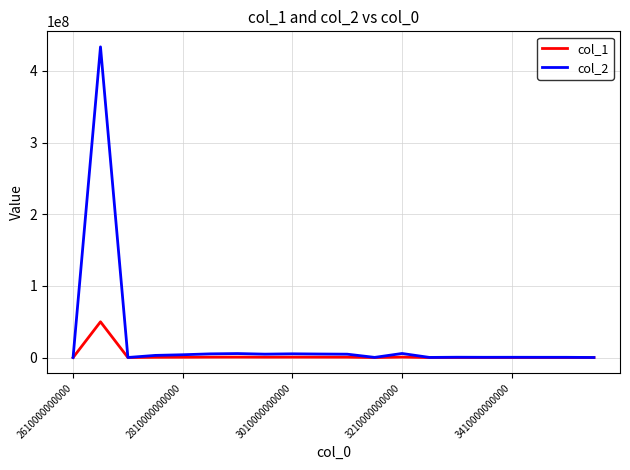

How many lines are shown in the chart?

2